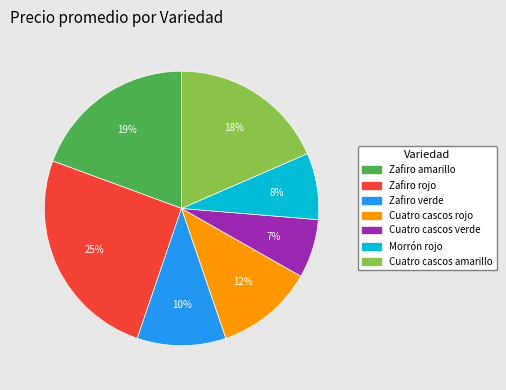

Does Zafiro verde account for over 50% of the chart?

No